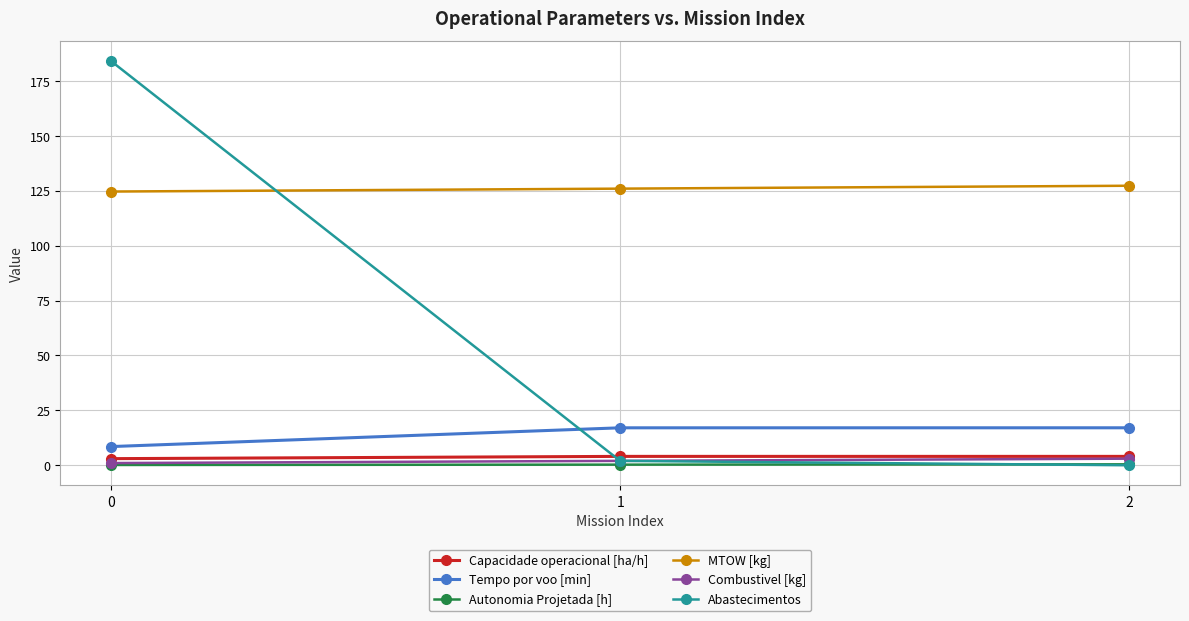

What is the difference between the Combustivel [kg] values at 2 and 0?

2.0